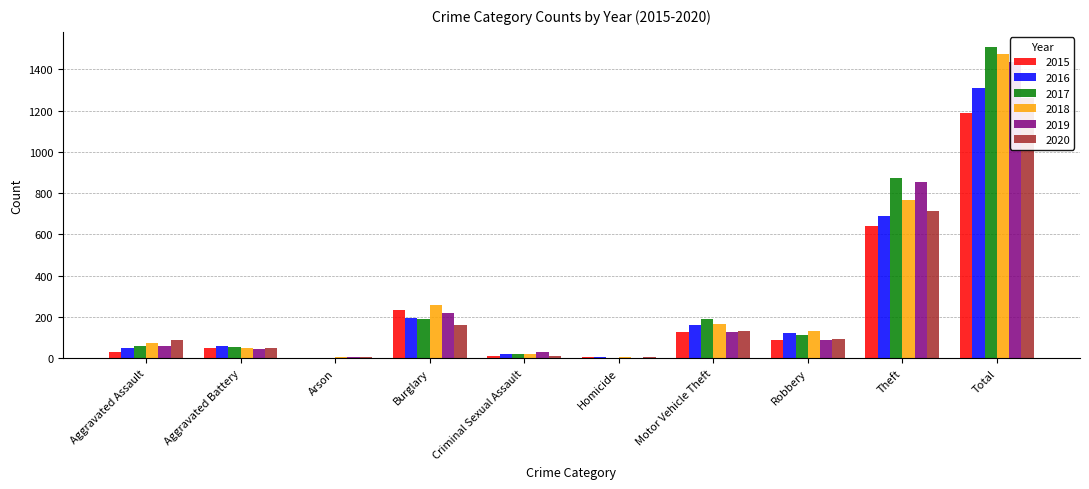

The 2020 series shows 4 at Arson. True or false?

True